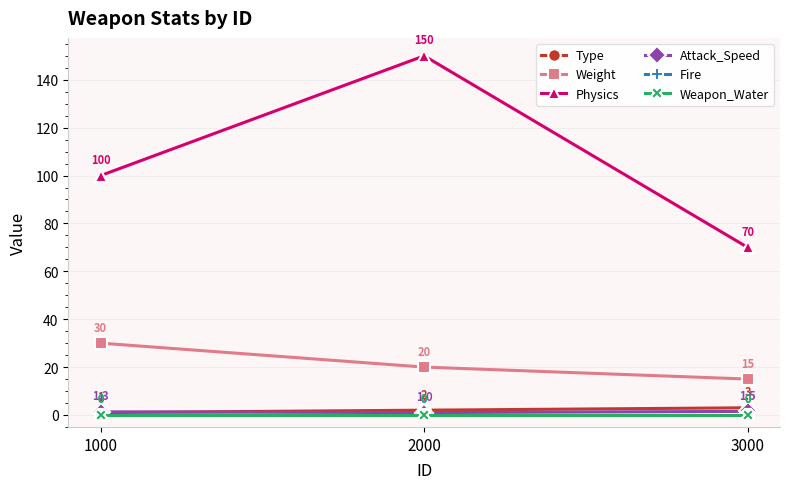

Does the chart have visible grid lines?

Yes